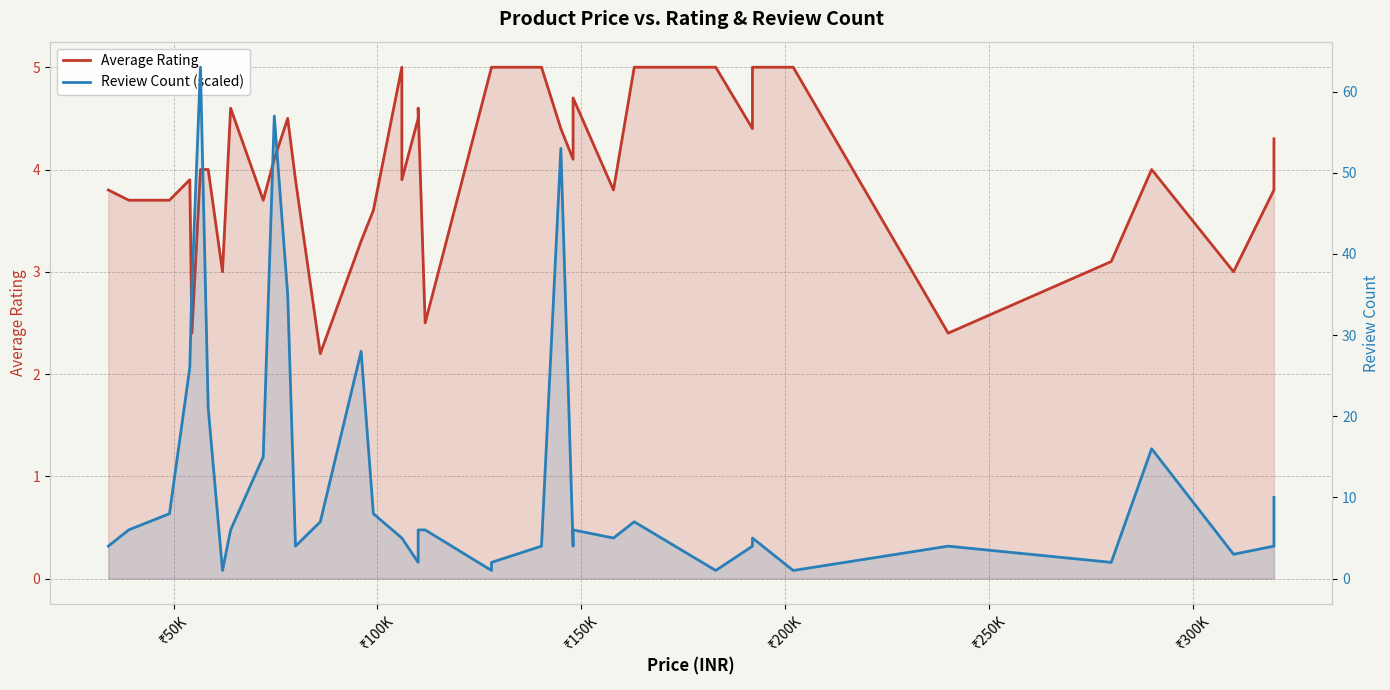

After their last crossing, which series has the higher values: Review Count (scaled) or Average Rating?

Review Count (scaled)